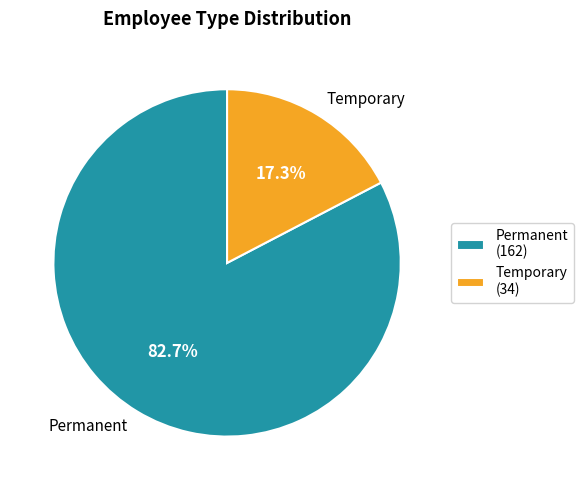

What is the ratio of the value at Permanent to the value at Temporary?

4.8